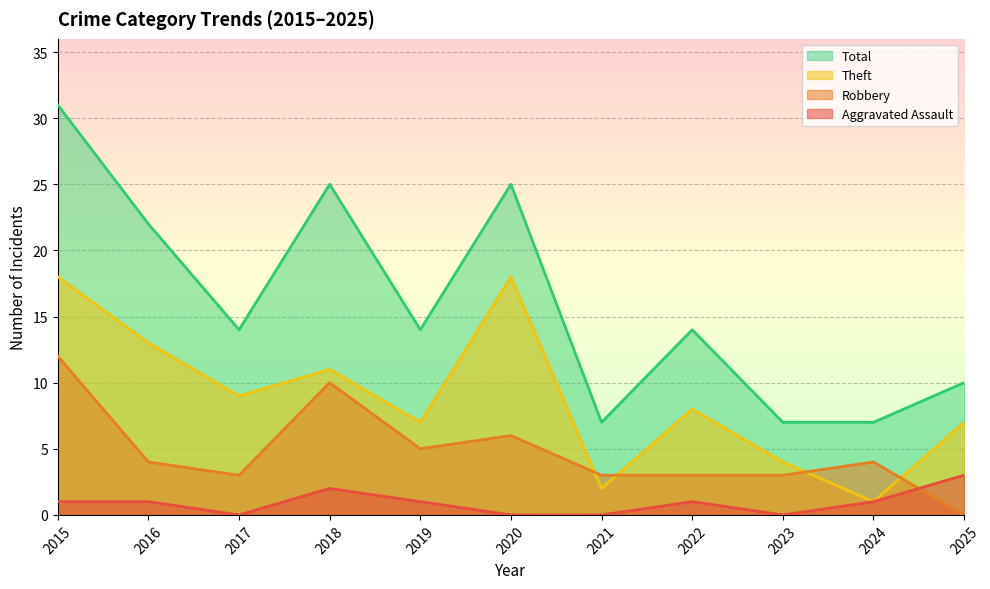

What are all the series names shown in the legend?

Aggravated Assault, Robbery, Theft, Total